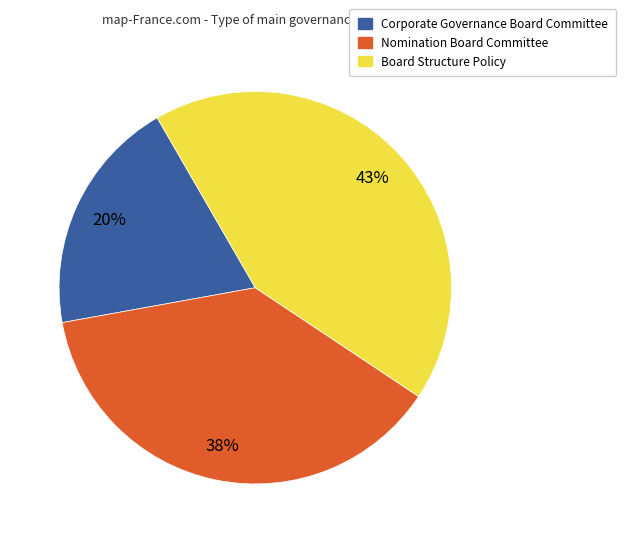

What is the largest slice in the pie chart?

Board Structure Policy